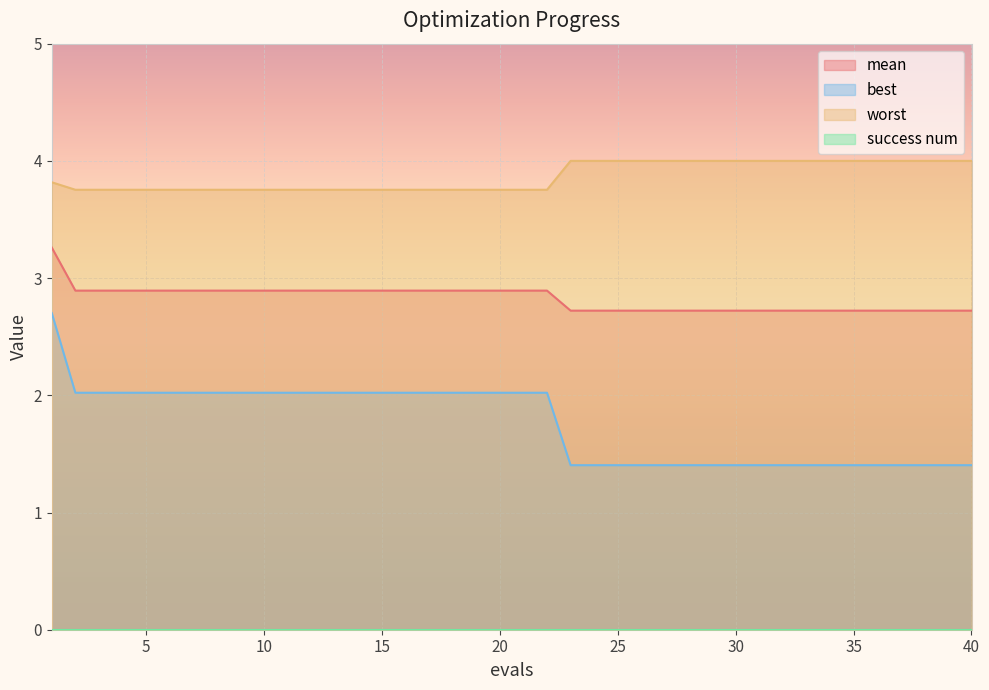

Is the value of worst at 30 greater than the value of mean at 35?

Yes